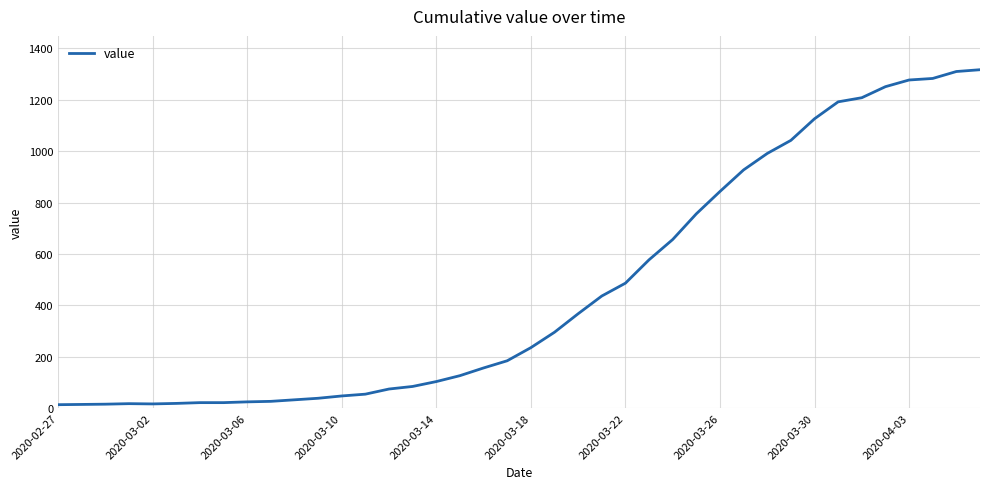

What is the maximum value shown in the chart?

1317